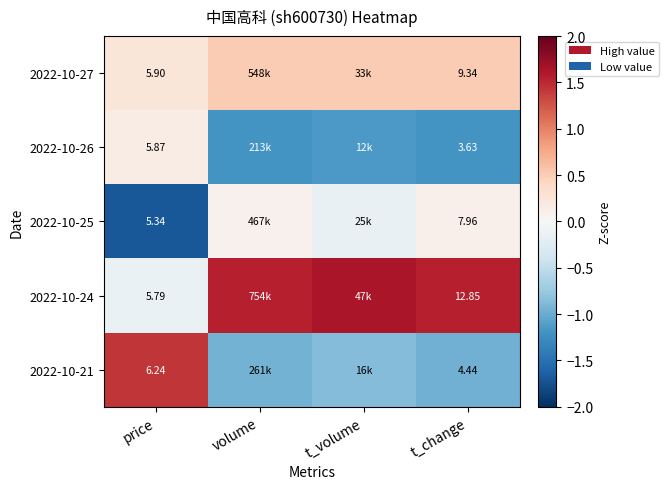

Is the value of 2022-10-25 at price greater than the value of 2022-10-21 at t_change?

Yes